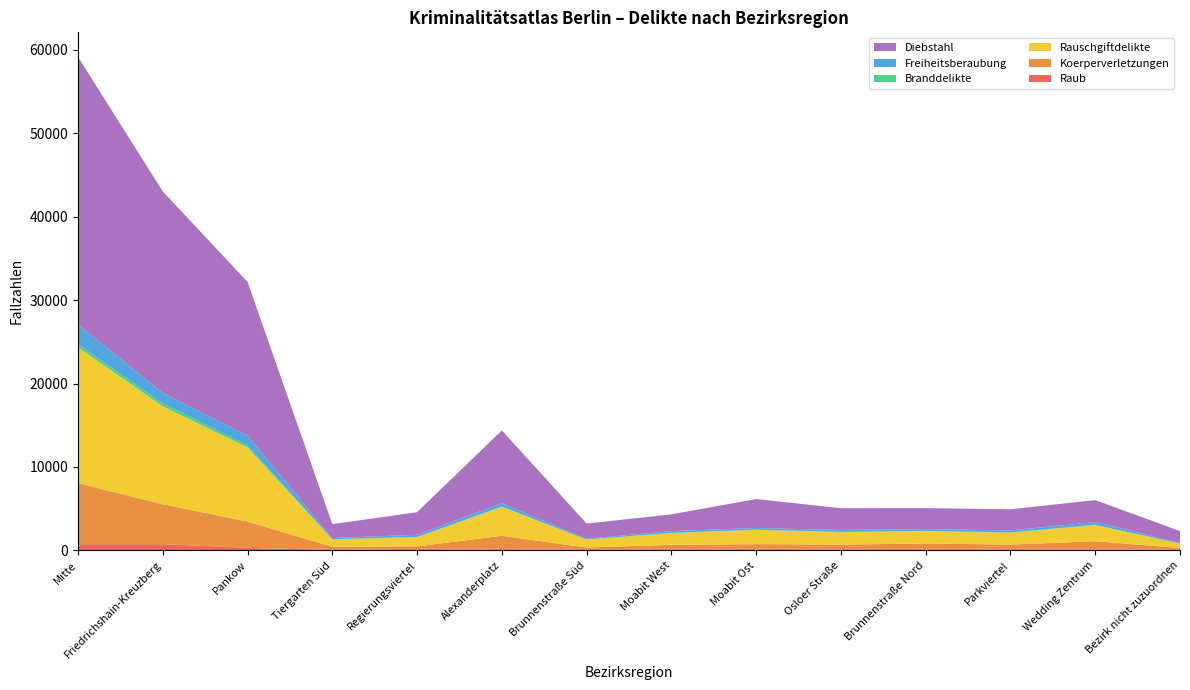

Reading left to right, list all the values displayed in this chart.

Raub: Mitte=738	Friedrichshain-Kreuzberg=740	Pankow=305	Tiergarten Süd=48	Regierungsviertel=35	Alexanderplatz=137	Brunnenstraße Süd=46	Moabit West=69	Moabit Ost=56	Osloer Straße=57	Brunnenstraße Nord=64	Parkviertel=60	Wedding Zentrum=101	Bezirk nicht zuzuordnen=65
Koerperverletzungen: Mitte=7319	Friedrichshain-Kreuzberg=4787	Pankow=3159	Tiergarten Süd=381	Regierungsviertel=450	Alexanderplatz=1617	Brunnenstraße Süd=298	Moabit West=607	Moabit Ost=695	Osloer Straße=644	Brunnenstraße Nord=766	Parkviertel=636	Wedding Zentrum=1002	Bezirk nicht zuzuordnen=223
Rauschgiftdelikte: Mitte=16277	Friedrichshain-Kreuzberg=11739	Pankow=8869	Tiergarten Süd=896	Regierungsviertel=1092	Alexanderplatz=3463	Brunnenstraße Süd=938	Moabit West=1387	Moabit Ost=1708	Osloer Straße=1476	Brunnenstraße Nord=1466	Parkviertel=1415	Wedding Zentrum=1930	Bezirk nicht zuzuordnen=506
Branddelikte: Mitte=364	Friedrichshain-Kreuzberg=362	Pankow=235	Tiergarten Süd=19	Regierungsviertel=32	Alexanderplatz=48	Brunnenstraße Süd=35	Moabit West=38	Moabit Ost=25	Osloer Straße=45	Brunnenstraße Nord=46	Parkviertel=47	Wedding Zentrum=43	Bezirk nicht zuzuordnen=26
Freiheitsberaubung: Mitte=2359	Friedrichshain-Kreuzberg=1245	Pankow=1183	Tiergarten Süd=136	Regierungsviertel=267	Alexanderplatz=389	Brunnenstraße Süd=88	Moabit West=209	Moabit Ost=202	Osloer Straße=228	Brunnenstraße Nord=209	Parkviertel=230	Wedding Zentrum=324	Bezirk nicht zuzuordnen=77
Diebstahl: Mitte=32070	Friedrichshain-Kreuzberg=24139	Pankow=18423	Tiergarten Süd=1663	Regierungsviertel=2702	Alexanderplatz=8721	Brunnenstraße Süd=1809	Moabit West=2008	Moabit Ost=3467	Osloer Straße=2603	Brunnenstraße Nord=2513	Parkviertel=2539	Wedding Zentrum=2627	Bezirk nicht zuzuordnen=1418